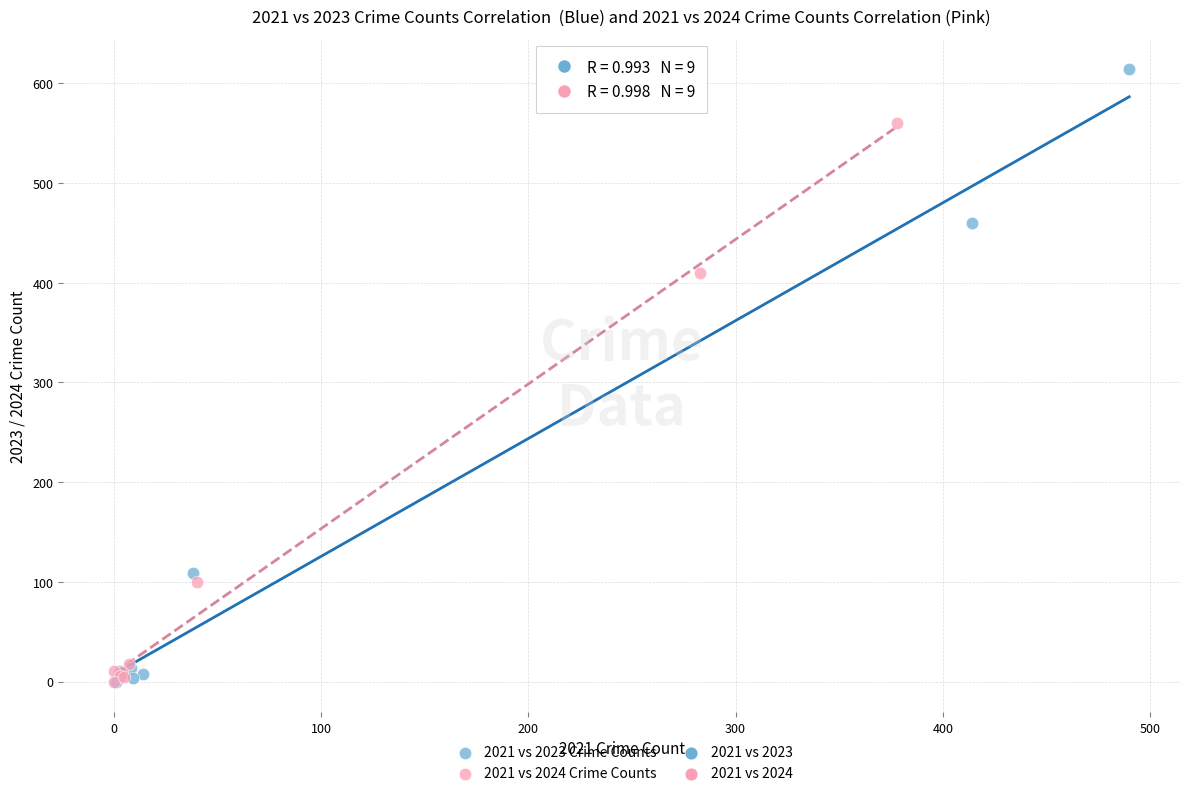

Which series reaches the maximum Y coordinate?

2021 vs 2023 Crime Counts